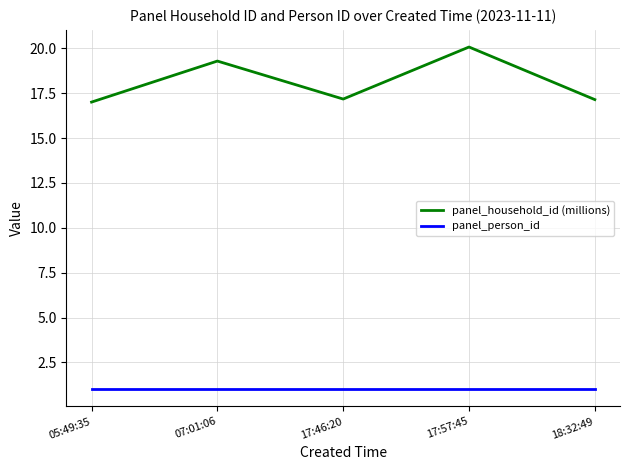

The panel_person_id series shows 0.3 at 05:49:35. True or false?

False